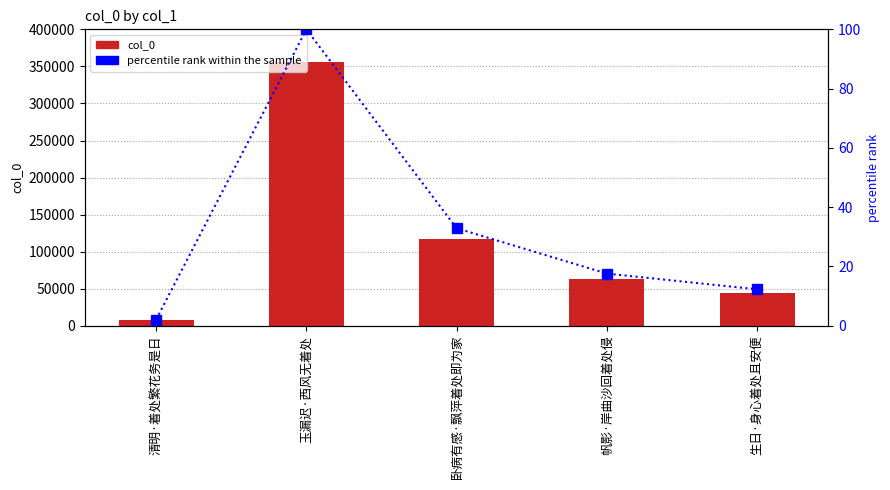

Is it true that percentile rank within the sample equals 7.7 at 卧病有感·飘萍着处即为家?

False